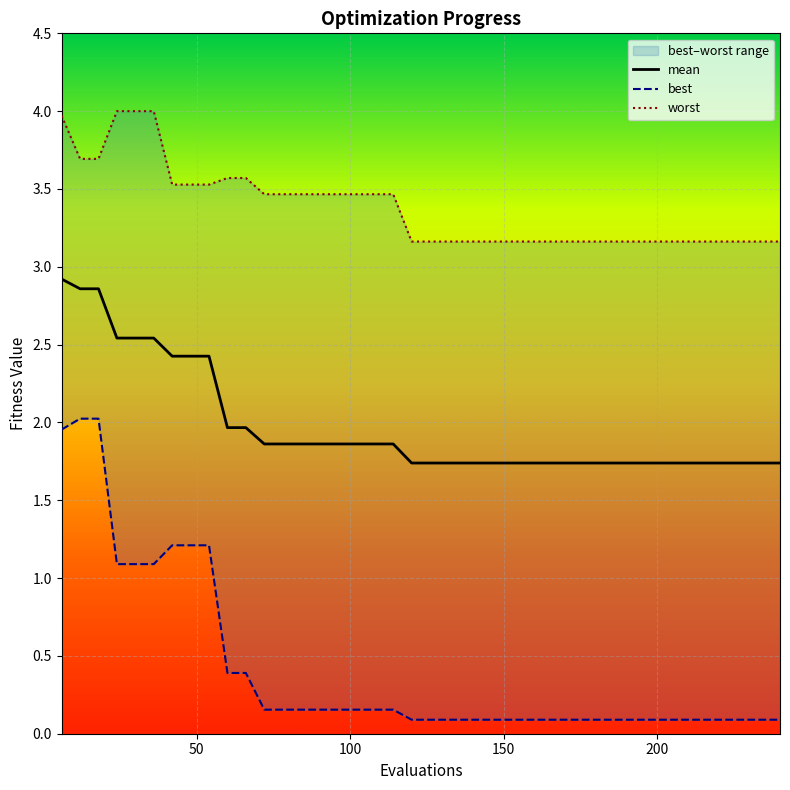

Which series has the widest spread of values?

best